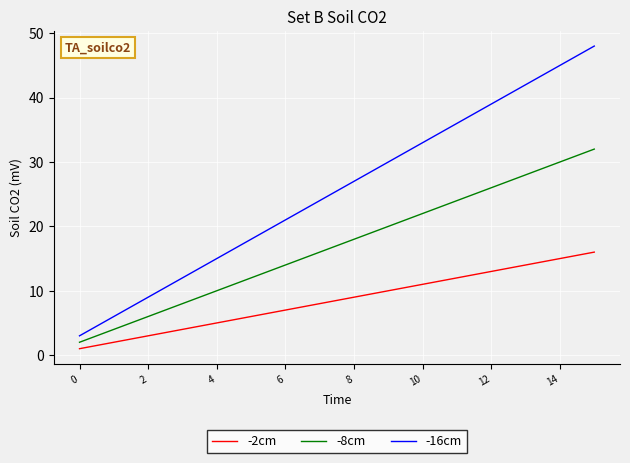

Reading left to right, transcribe all the data shown in this chart.

-2cm: 1	2	3	4	5	6	7	8	9	10	11	12	13	14	15	16
-8cm: 2	4	6	8	10	12	14	16	18	20	22	24	26	28	30	32
-16cm: 3	6	9	12	15	18	21	24	27	30	33	36	39	42	45	48